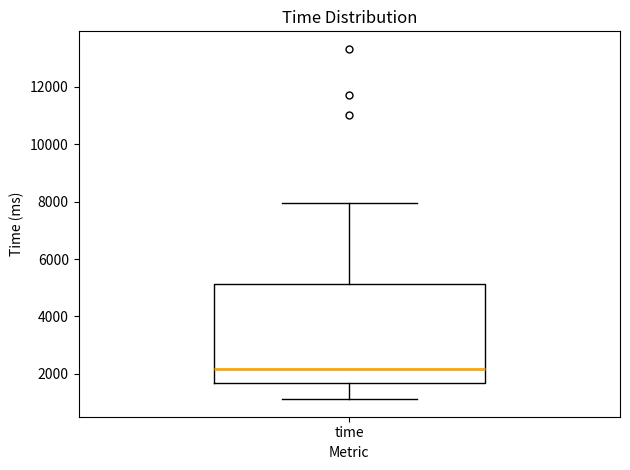

Read this box plot against the y-axis: the position of the median line, the range covered by the box, and the ends of both whiskers. The values are not printed on the chart, so give them approximately, as read against the axis.

median 2200, box 1600 to 5200, whiskers 1200 to 8000